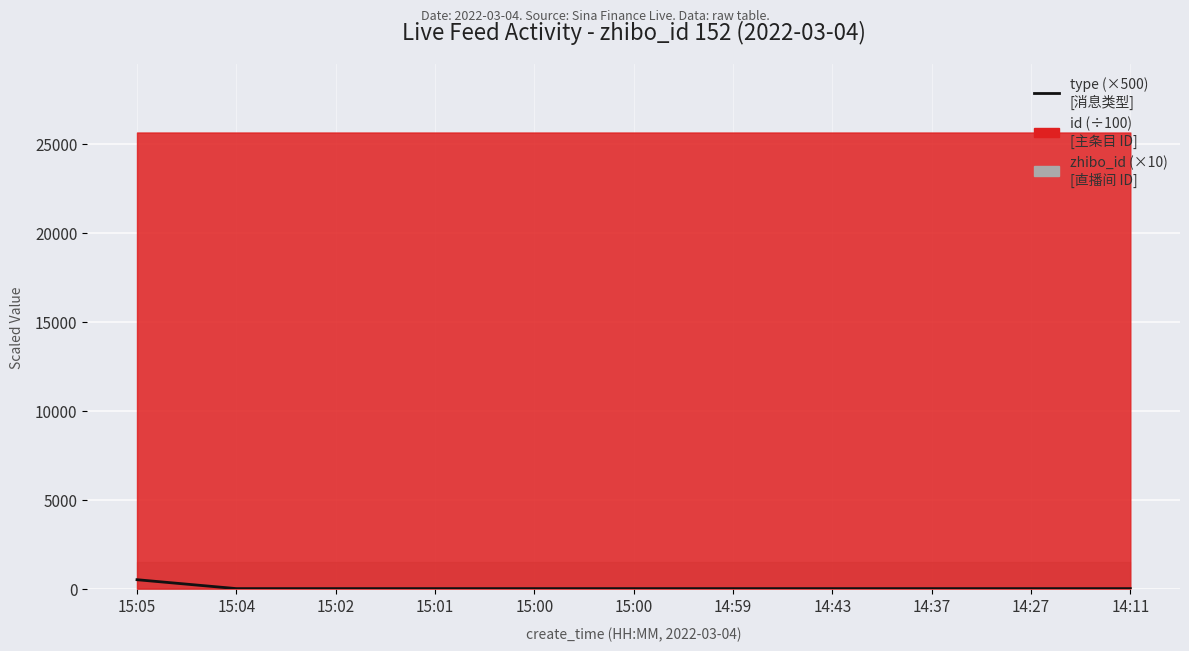

The value at 14:11 is 0. True or false?

True